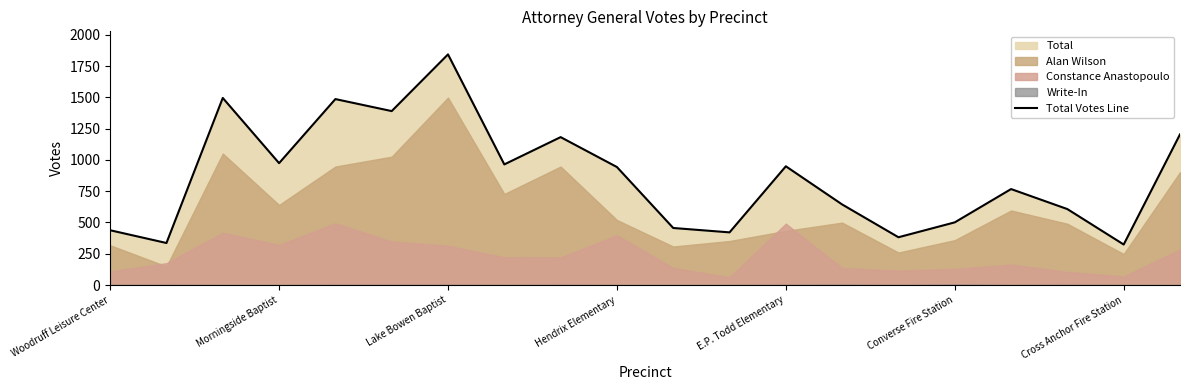

What is the smallest value displayed?

324